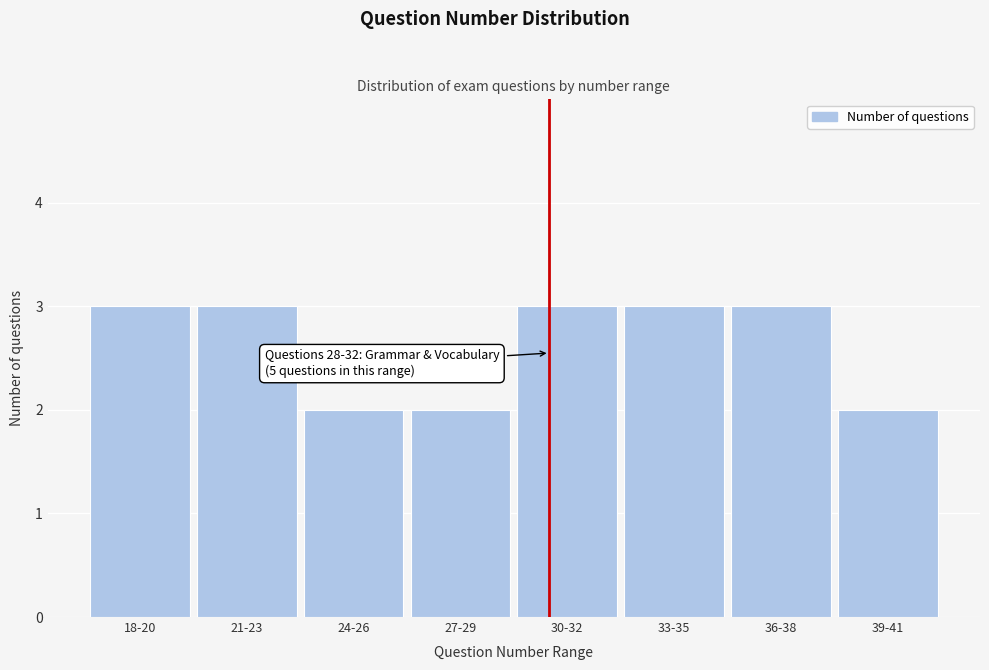

Reading right to left, extract all data points from this chart.

39-41=2	36-38=3	33-35=3	30-32=3	27-29=2	24-26=2	21-23=3	18-20=3